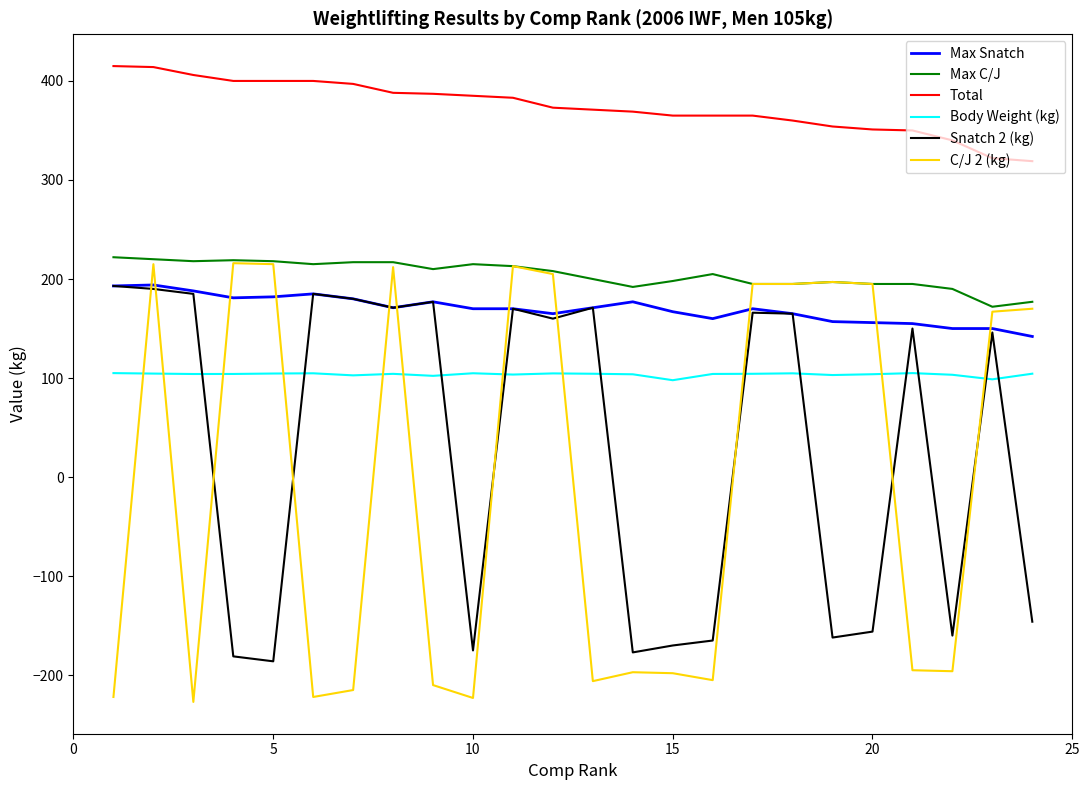

What is the sum of all Body Weight (kg) values?

2487.1